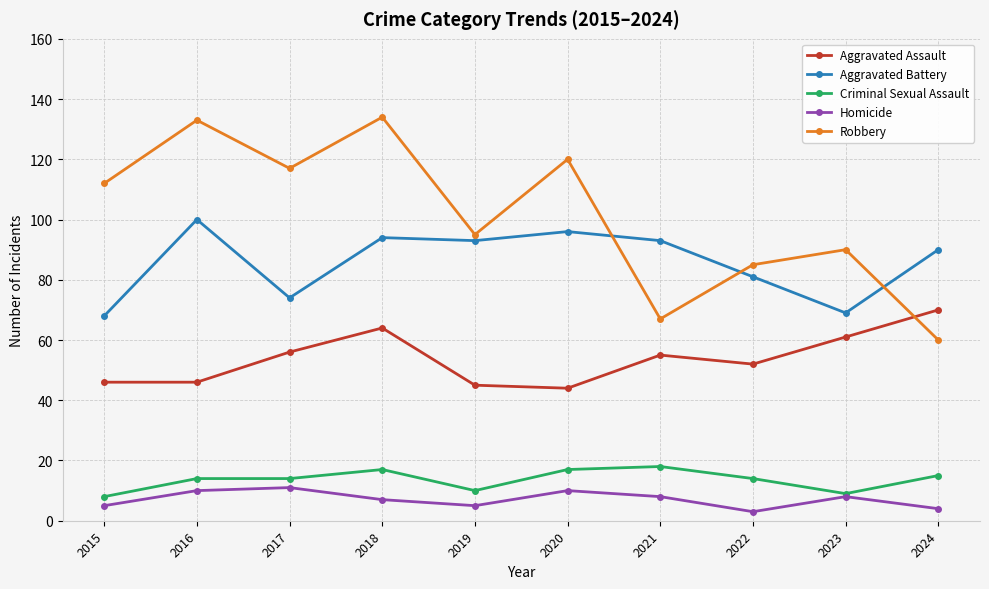

What is the lowest value of the Aggravated Assault series?

44